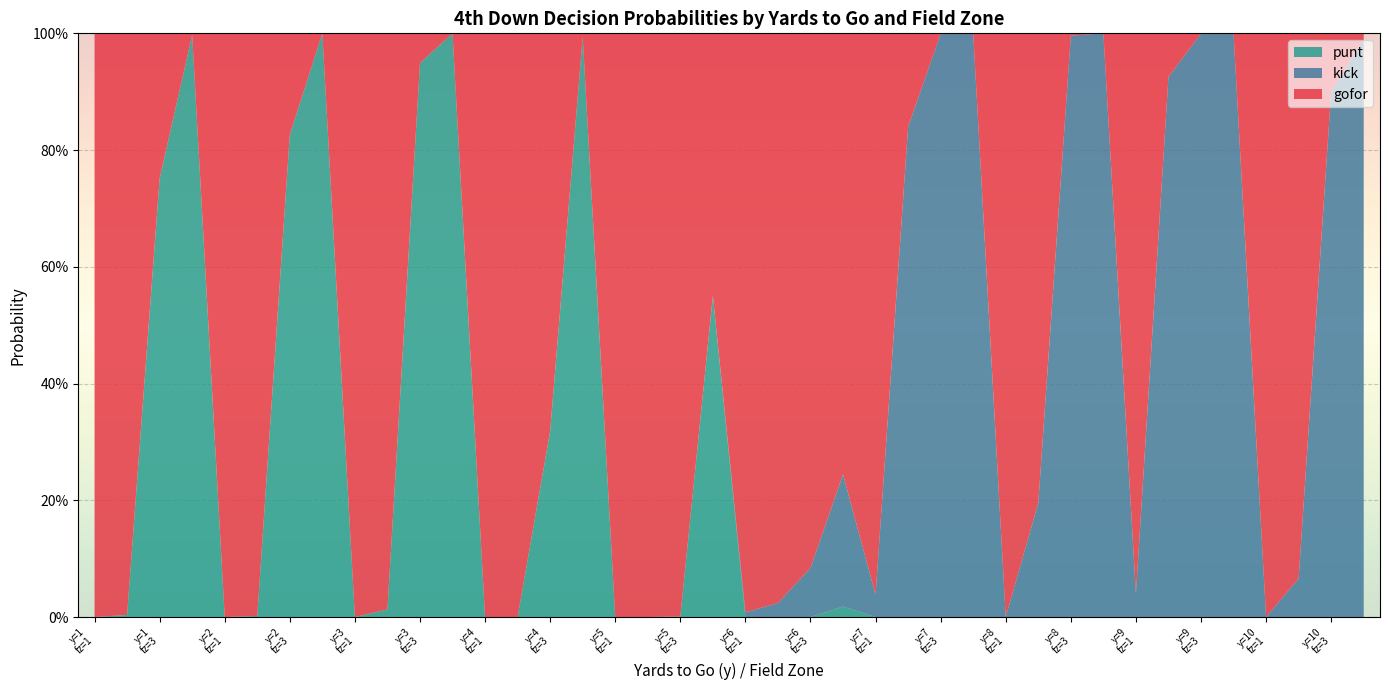

Reading right to left, what are all the values shown in this chart?

gofor: 10=0.0	10=0.1	10=0.9	10=1.0	9=0.0	9=0.0	9=0.1	9=1.0	8=0.0	8=0.0	8=0.8	8=1.0	7=0.0	7=0.0	7=0.2	7=1.0	6=0.8	6=0.9	6=1.0	6=1.0	5=0.4	5=1.0	5=1.0	5=1.0	4=0.0	4=0.7	4=1.0	4=1.0	3=0.0	3=0.1	3=1.0	3=1.0	2=0.0	2=0.2	2=1.0	2=1.0	1=0.0	1=0.2	1=1.0	1=1.0
kick: 10=1.0	10=0.9	10=0.1	10=0.0	9=1.0	9=1.0	9=0.9	9=0.0	8=1.0	8=1.0	8=0.2	8=0.0	7=1.0	7=1.0	7=0.8	7=0.0	6=0.2	6=0.1	6=0.0	6=0.0	5=0.0	5=0.0	5=0.0	5=0.0	4=0.0	4=0.0	4=0.0	4=0.0	3=0.0	3=0.0	3=0.0	3=0.0	2=0.0	2=0.0	2=0.0	2=0.0	1=0.0	1=0.0	1=0.0	1=0.0
punt: 10=0.0	10=0.0	10=0.0	10=0.0	9=0.0	9=0.0	9=0.0	9=0.0	8=0.0	8=0.0	8=0.0	8=0.0	7=0.0	7=0.0	7=0.0	7=0.0	6=0.0	6=0.0	6=0.0	6=0.0	5=0.6	5=0.0	5=0.0	5=0.0	4=1.0	4=0.3	4=0.0	4=0.0	3=1.0	3=0.9	3=0.0	3=0.0	2=1.0	2=0.8	2=0.0	2=0.0	1=1.0	1=0.8	1=0.0	1=0.0